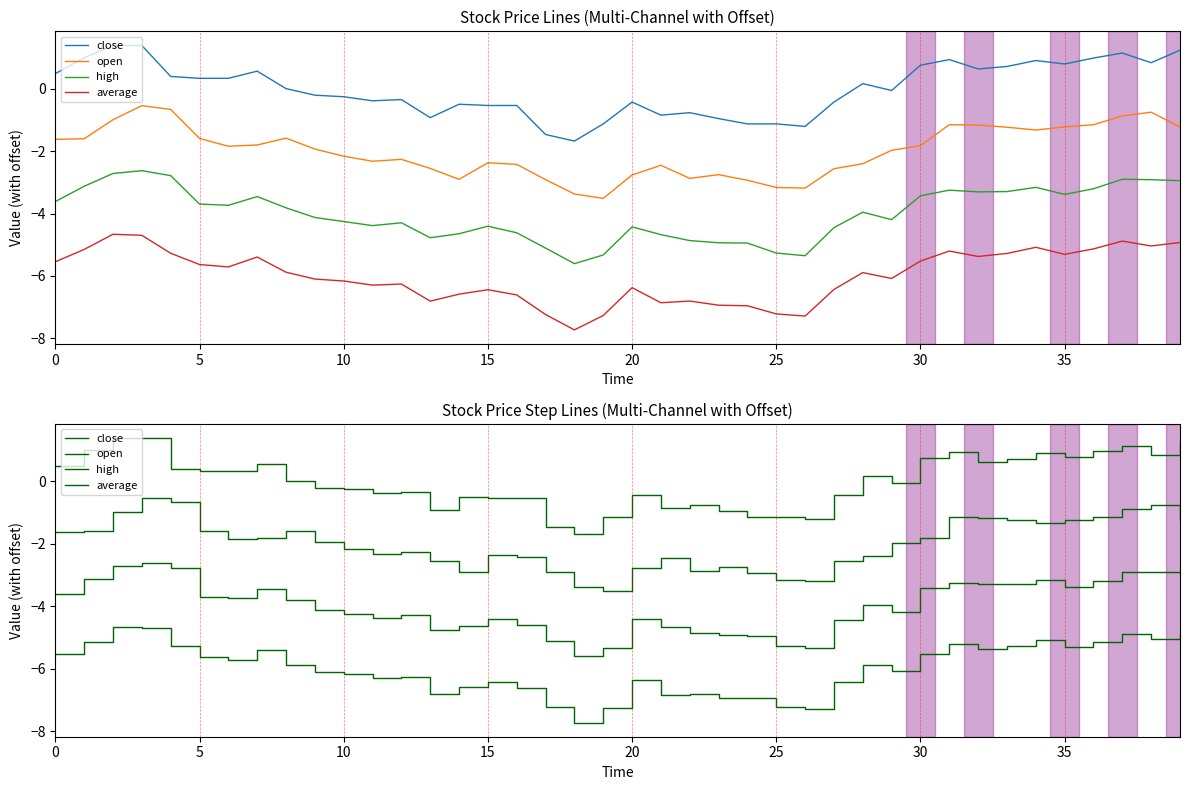

What is the value of the average point at the 10th from the left?

-6.1